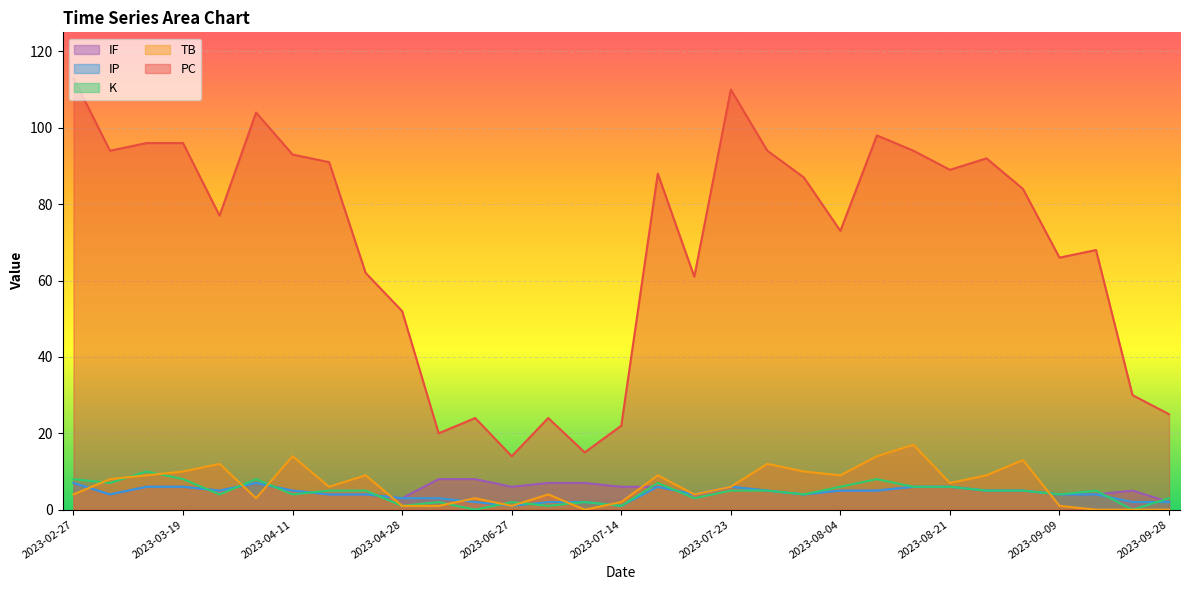

How many lines are shown in the chart?

5